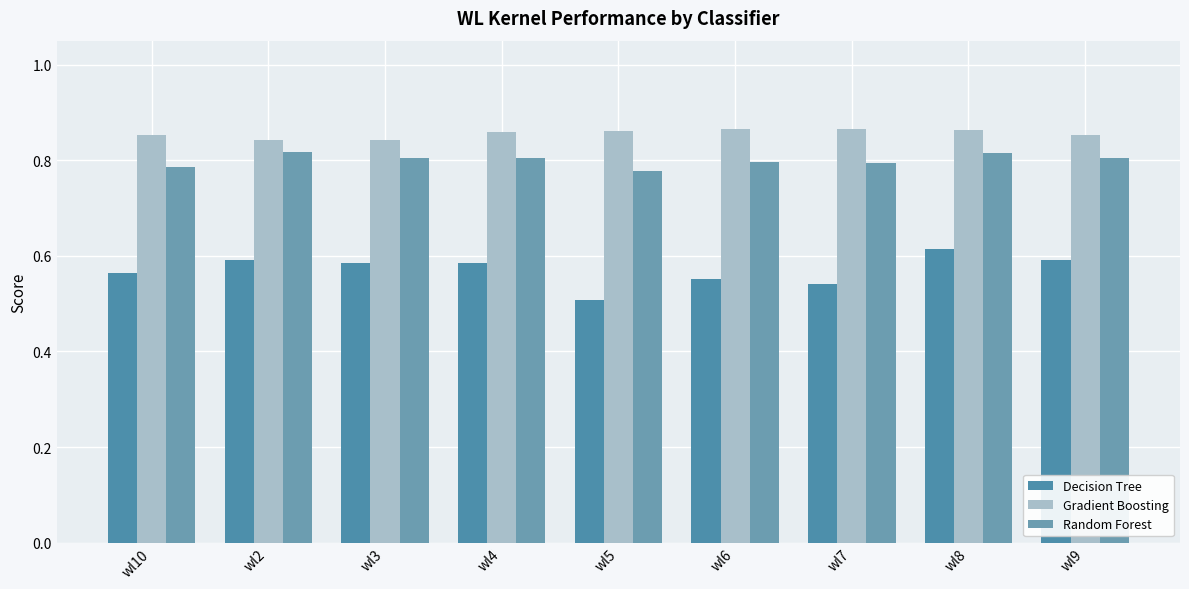

Reading right to left, list all the values displayed in this chart.

Decision Tree: 0.6	0.6	0.5	0.6	0.5	0.6	0.6	0.6	0.6
Gradient Boosting: 0.9	0.9	0.9	0.9	0.9	0.9	0.8	0.8	0.9
Random Forest: 0.8	0.8	0.8	0.8	0.8	0.8	0.8	0.8	0.8